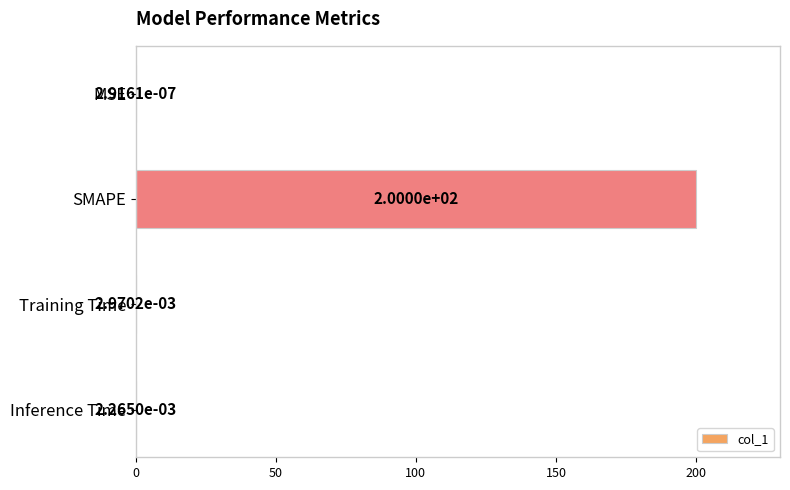

Count the number of data series in this chart.

1